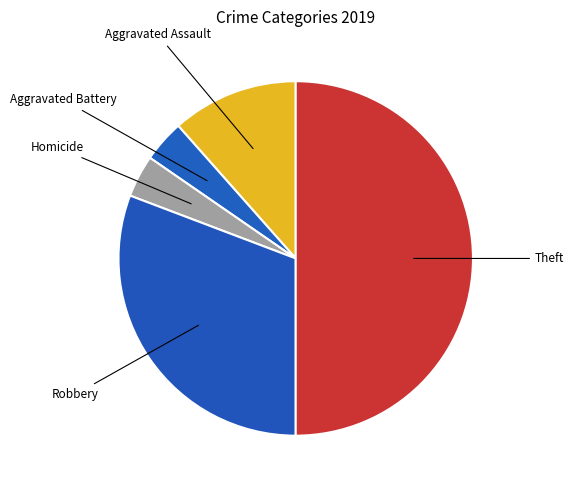

Count the number of slices in the pie.

5